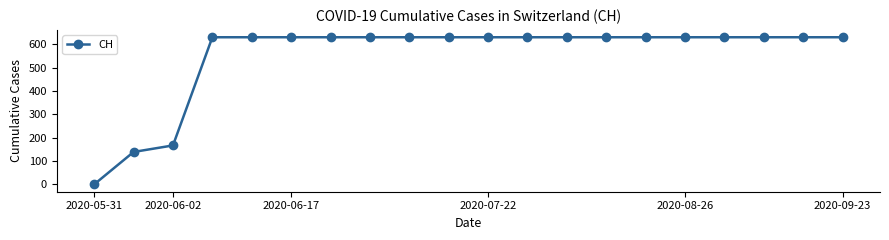

What is the value of the 14th point from the left?

631